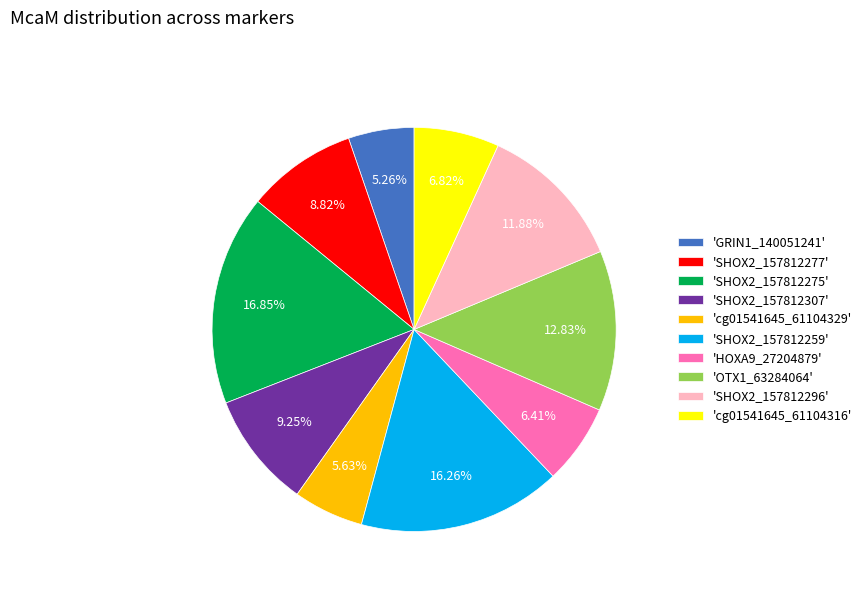

Between 'SHOX2_157812275' and 'GRIN1_140051241', which is larger?

'SHOX2_157812275'